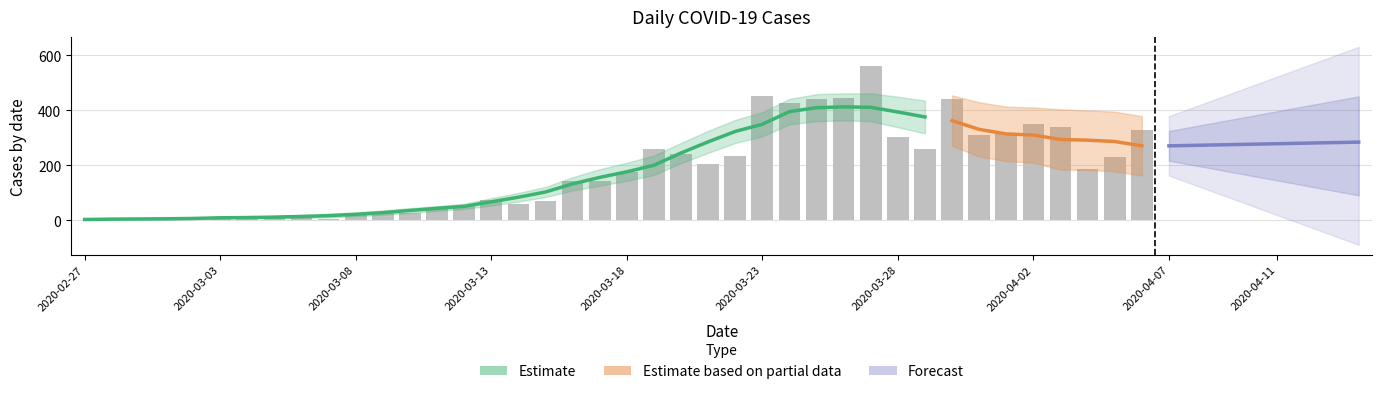

Reading left to right, transcribe all the data shown in this chart.

2020-02-27=2	2020-02-28=4	2020-02-29=1	2020-03-01=7	2020-03-02=10	2020-03-03=8	2020-03-04=10	2020-03-05=11	2020-03-06=21	2020-03-07=7	2020-03-08=18	2020-03-09=27	2020-03-10=28	2020-03-11=44	2020-03-12=54	2020-03-13=76	2020-03-14=61	2020-03-15=69	2020-03-16=142	2020-03-17=145	2020-03-18=177	2020-03-19=261	2020-03-20=240	2020-03-21=204	2020-03-22=236	2020-03-23=454	2020-03-24=428	2020-03-25=442	2020-03-26=444	2020-03-27=562	2020-03-28=303	2020-03-29=258	2020-03-30=442	2020-03-31=309	2020-04-01=316	2020-04-02=350	2020-04-03=340	2020-04-04=187	2020-04-05=230	2020-04-06=328